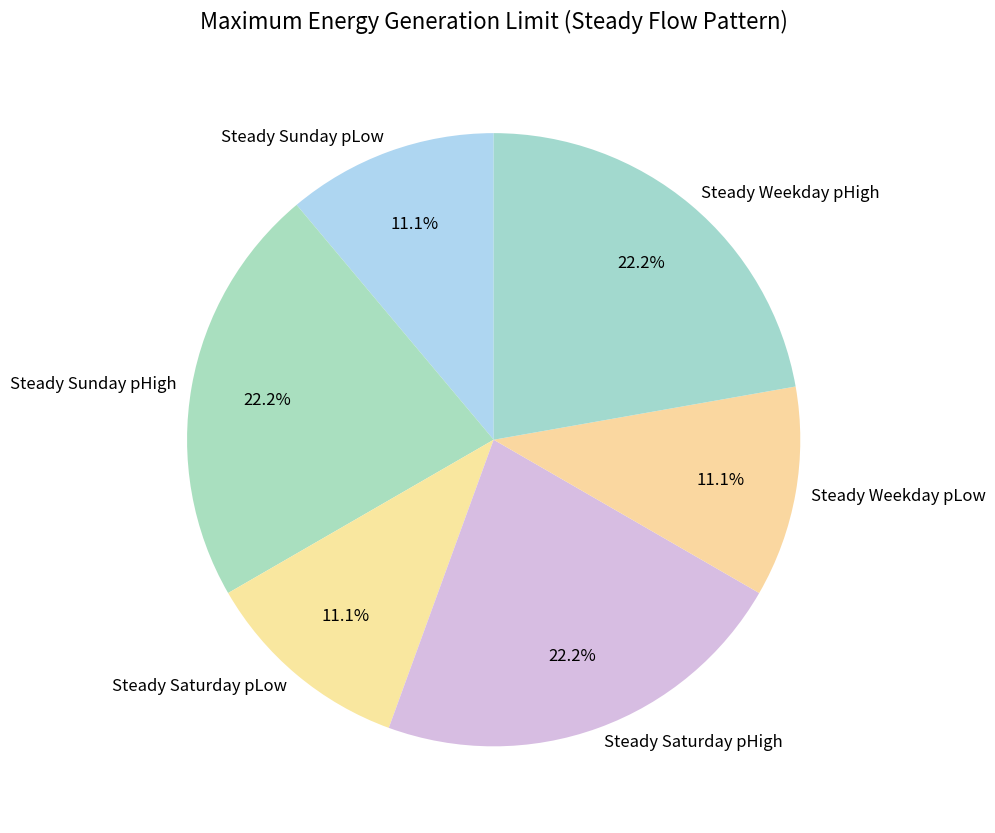

What percentage is the Steady Sunday pLow slice, to the nearest percent?

11%